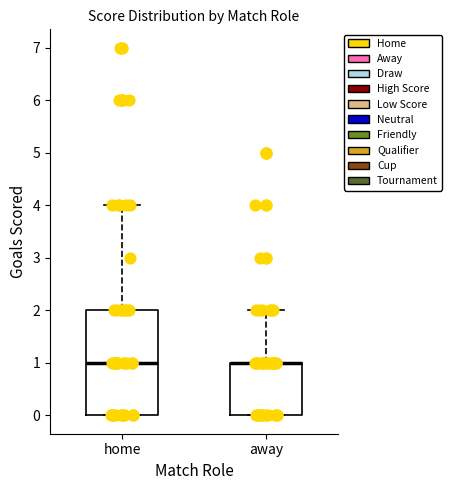

Reading left to right, read every box against the y-axis: the position of its median line, the range the box covers, and the ends of its whiskers. The values are not printed on the chart, so give them approximately, as read against the axis.

home: median 1, box 0 to 2, whiskers 0 to 4
away: median 1 (drawn on the box's upper edge), box 0 to 1, whiskers 0 to 2